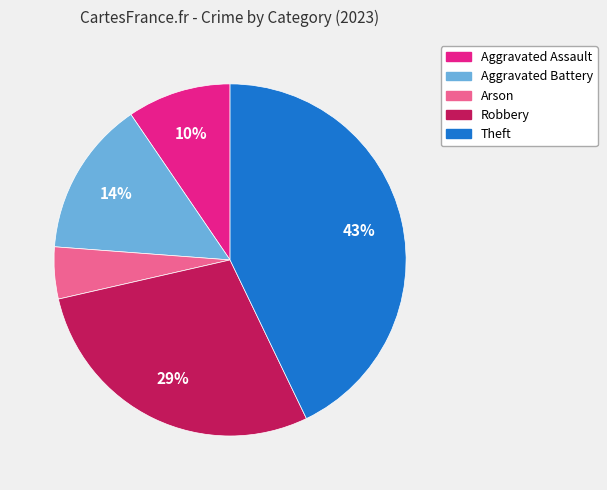

To the nearest percent, what is the difference between the largest and smallest slice percentages?

38%